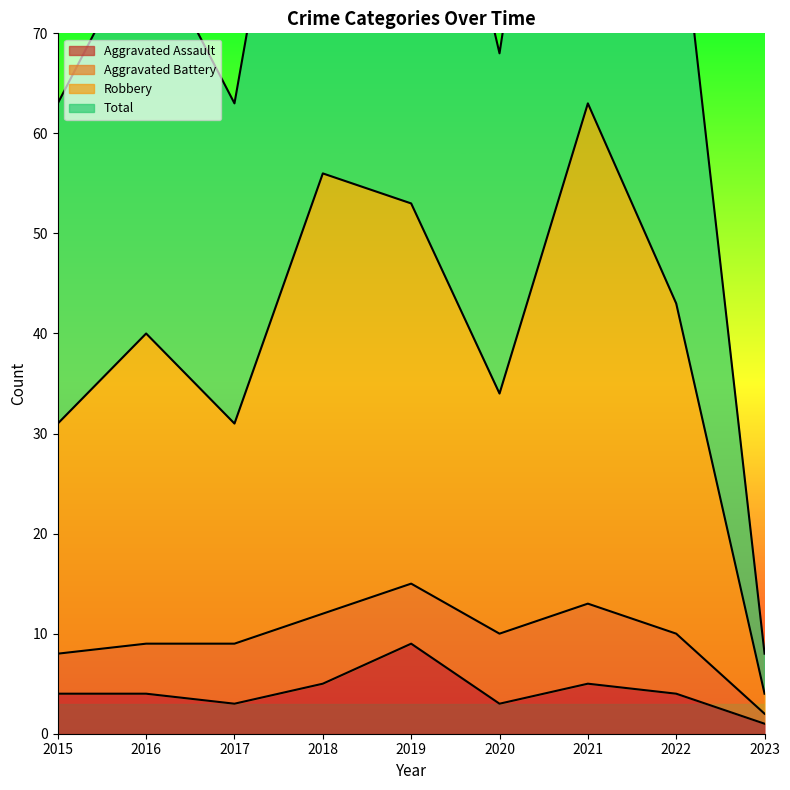

What is the total value across all series at 2016?

124